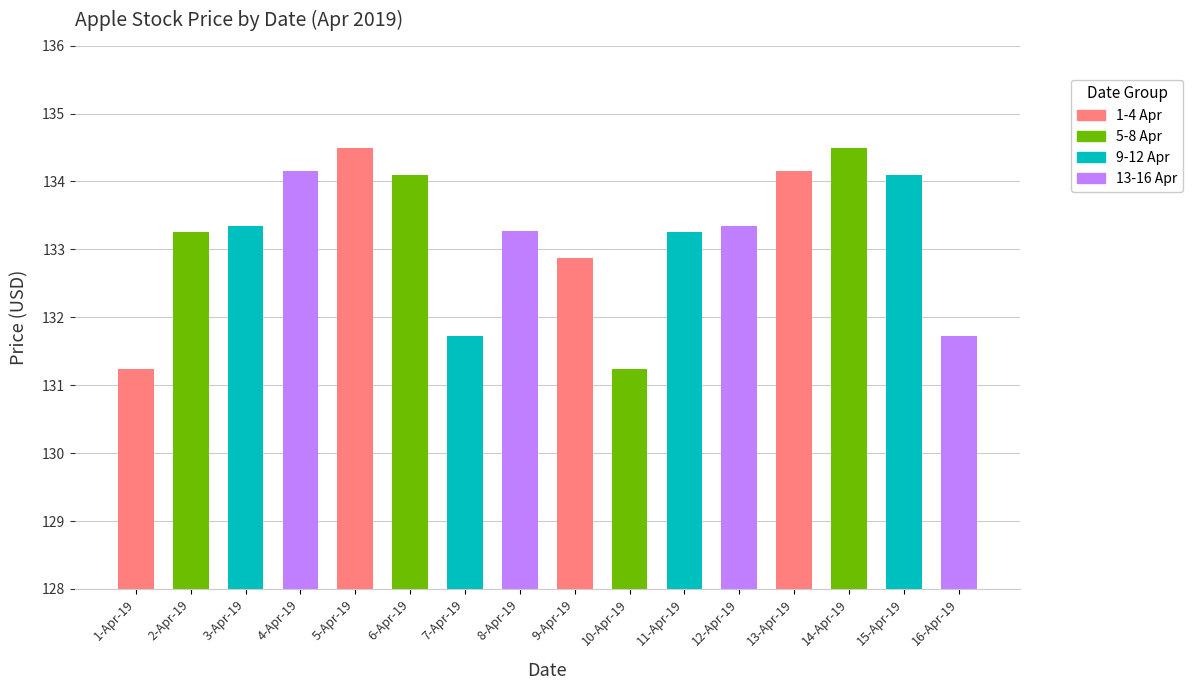

What is the value of the 4th bar from the left?

134.2